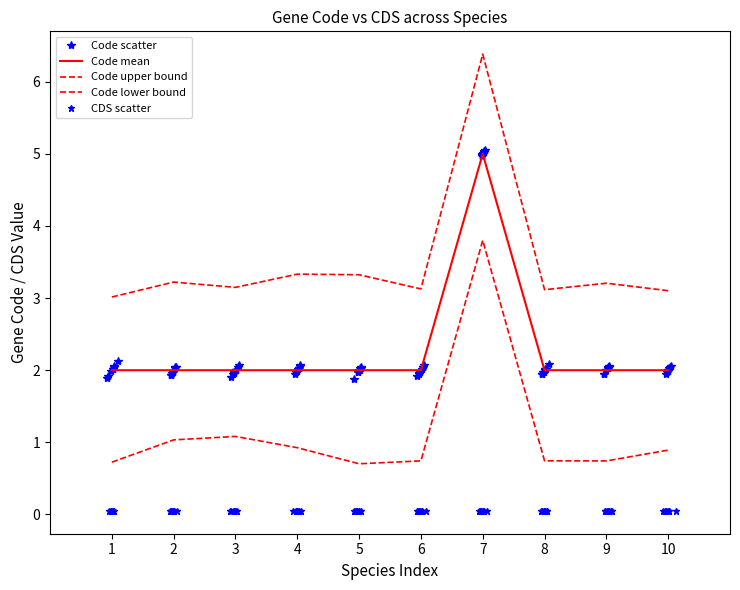

Is it true that Code upper bound equals 3.1 at 6?

True